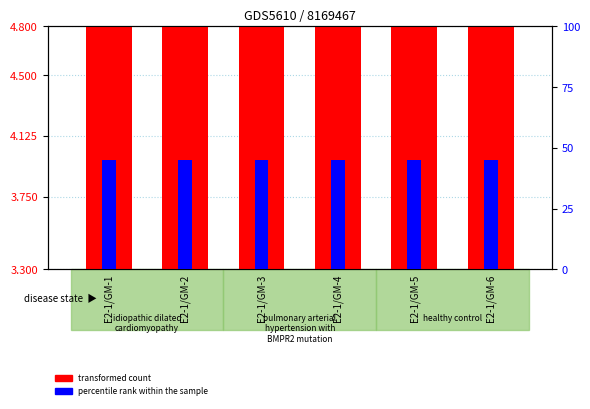

Which category has the highest value in the transformed count series?

E2-1/GM-1